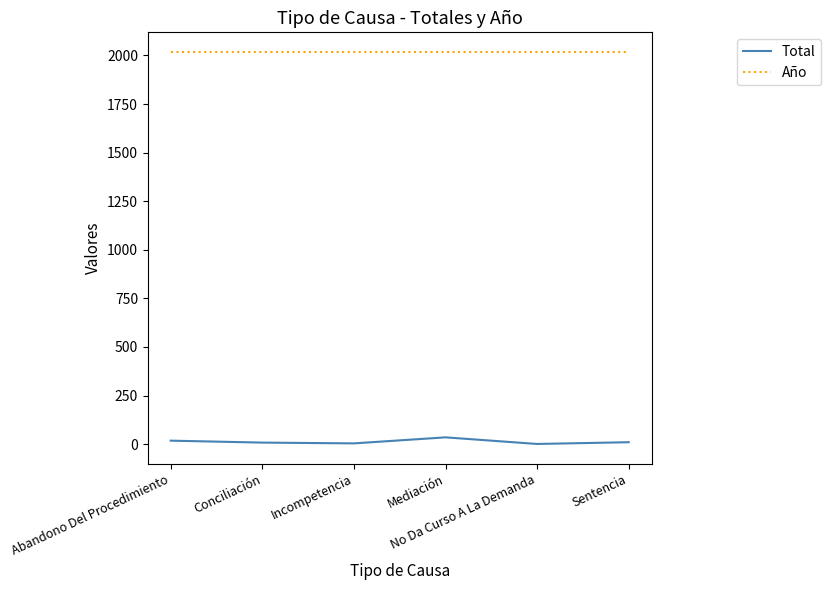

True or false: Total and Año intersect in this chart.

False